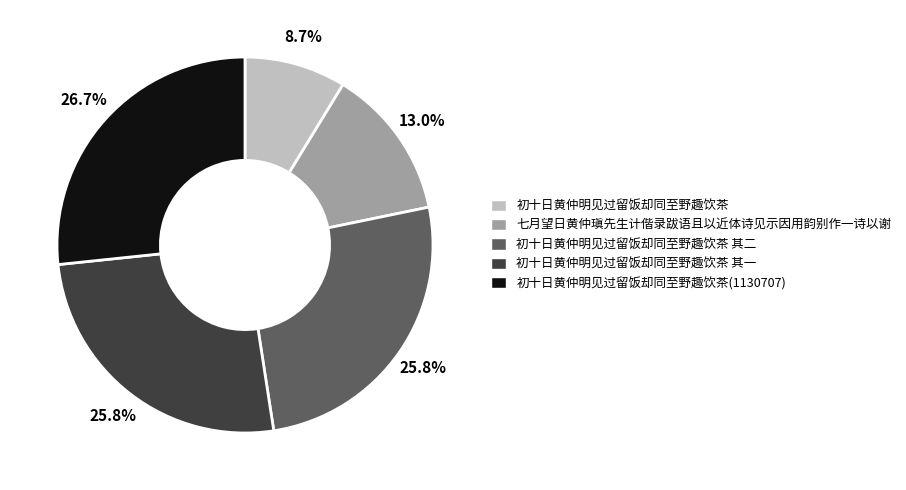

Does any single category account for the majority?

No